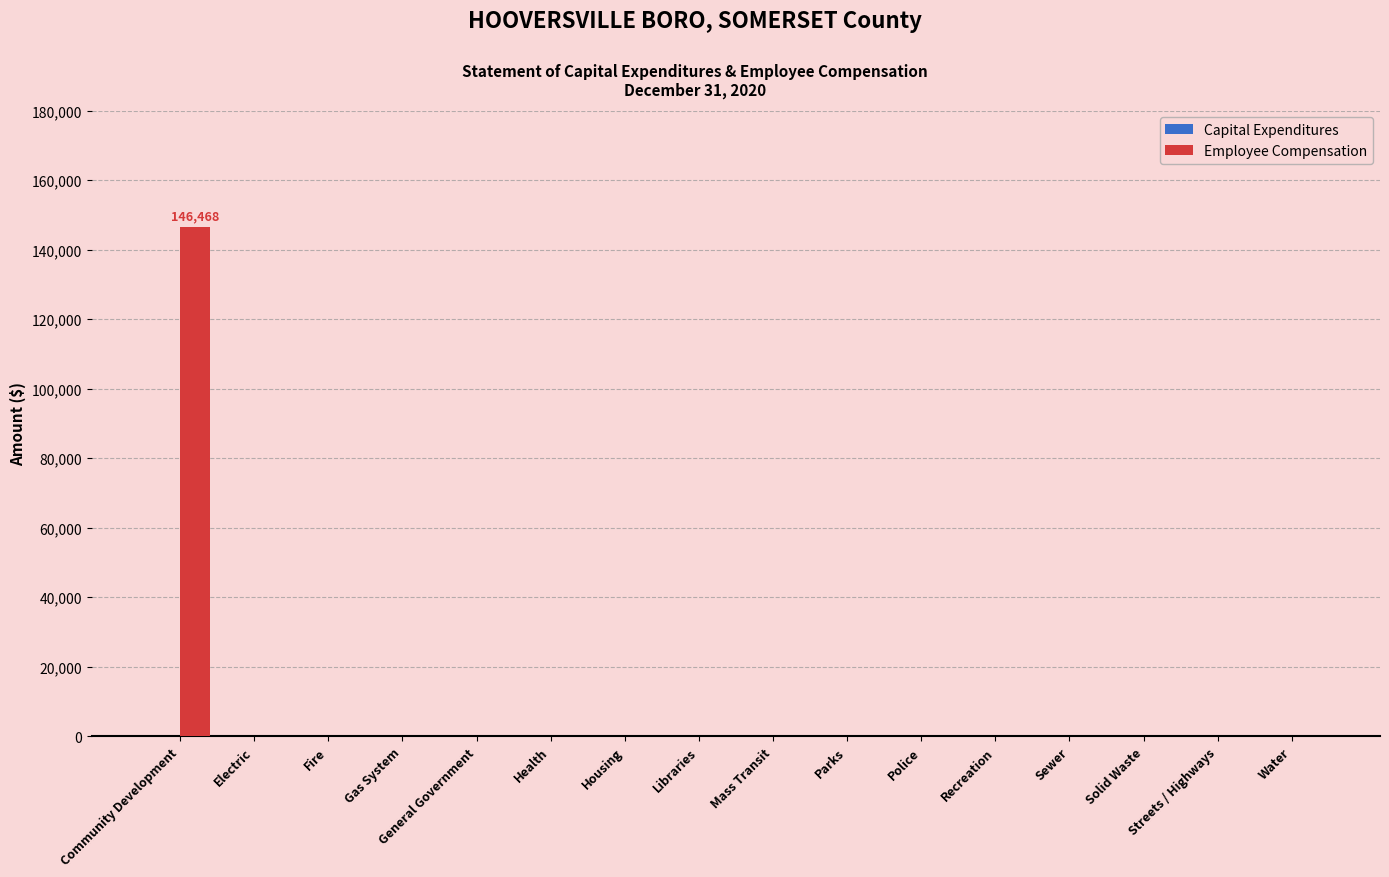

Which label corresponds to the largest value in the chart?

Community Development